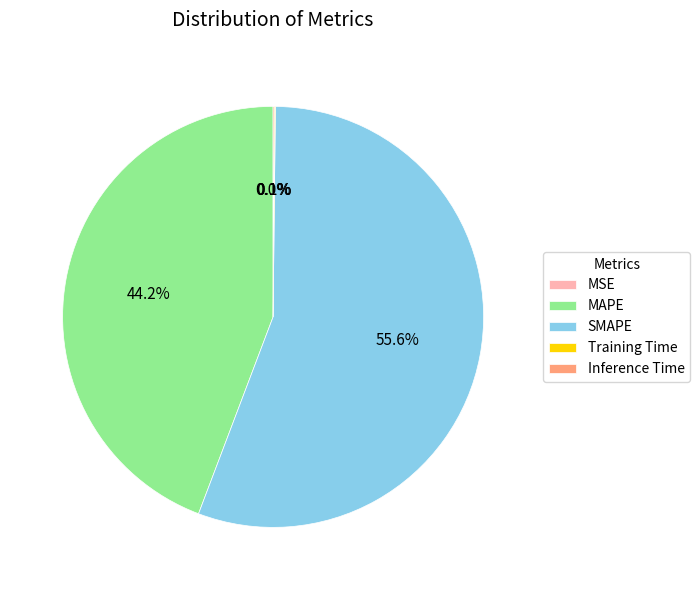

What is the majority slice?

SMAPE